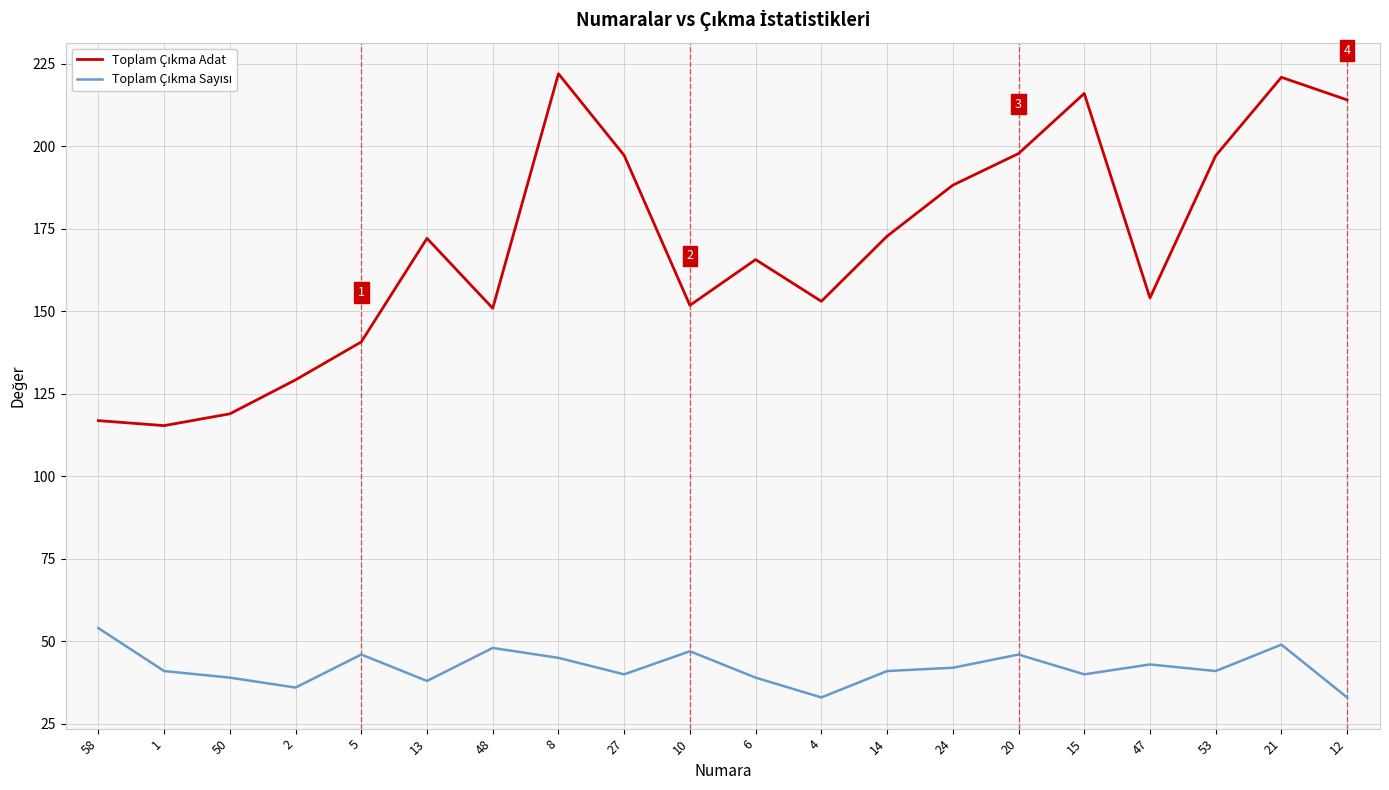

What is the spread (max minus min) of values at 10?

104.8